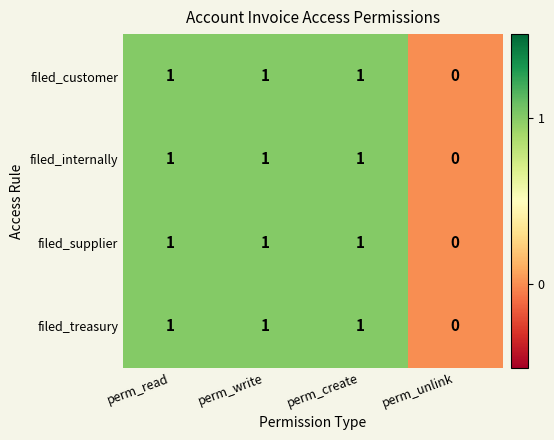

What is the total value across all series at perm_create?

4